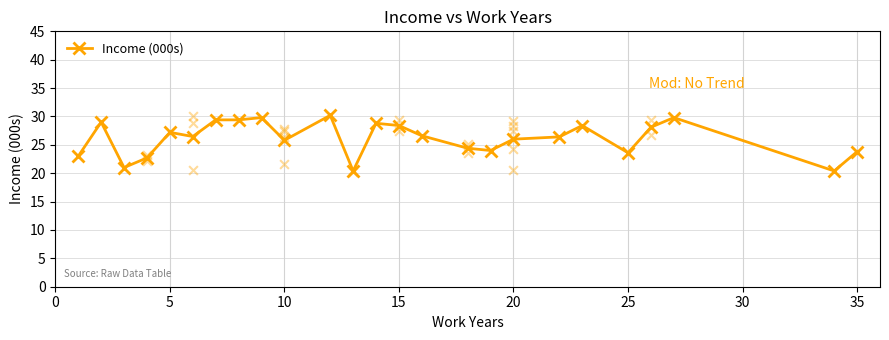

The Income (000s) series shows 8.2 at 20. True or false?

False